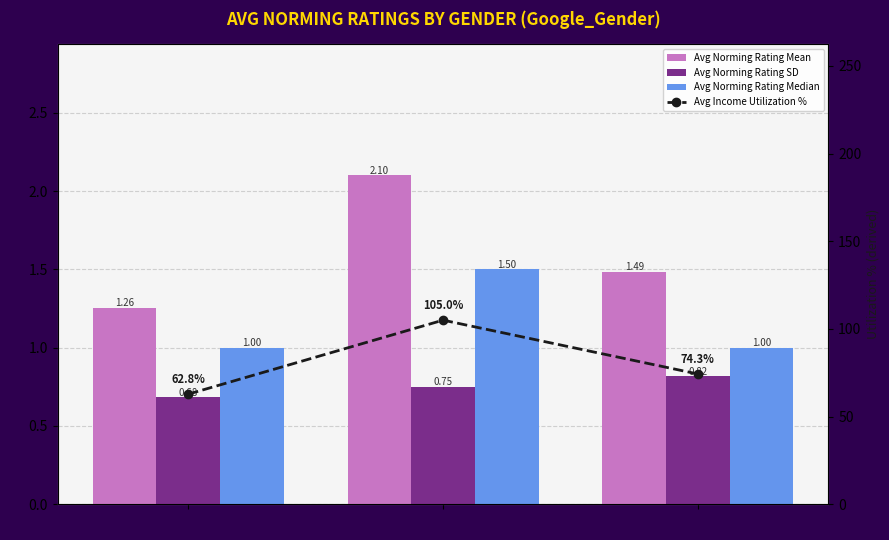

What is the spread (max minus min) of values at m?

62.1